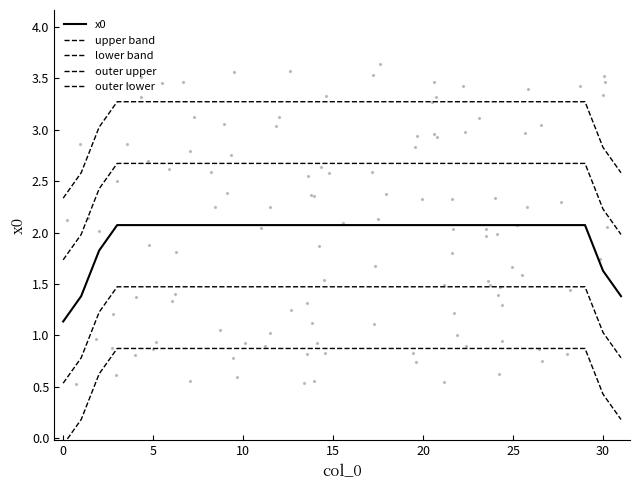

At how many categories does at least one series exceed 1?

32